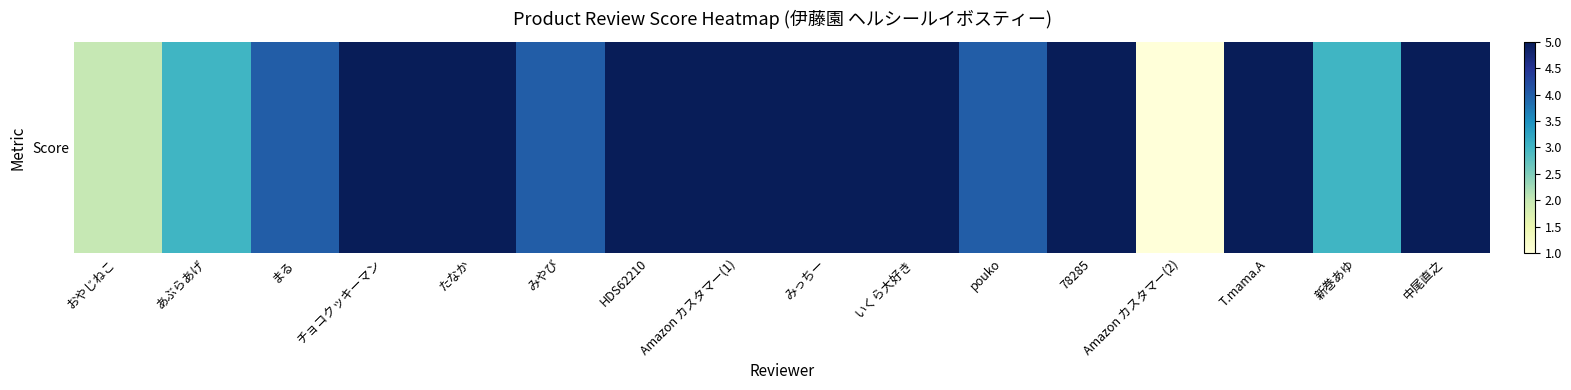

Reading right to left, extract all data points from this chart.

5	3	5	1	5	4	5	5	5	5	4	5	5	4	3	2